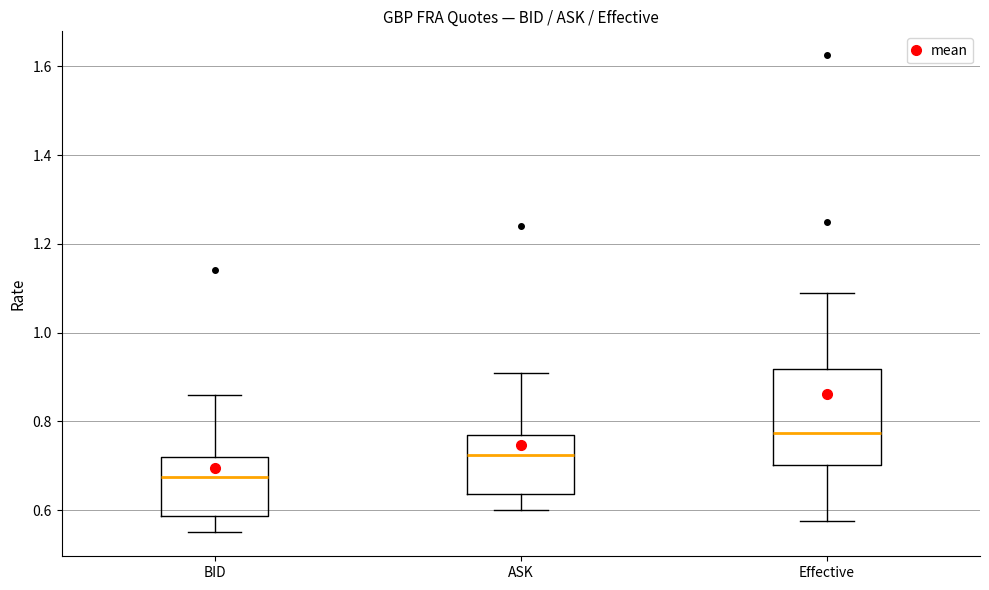

Where does the upper whisker of the box for BID end on the y-axis? The values are not printed on the chart, so give them approximately, as read against the axis.

0.86